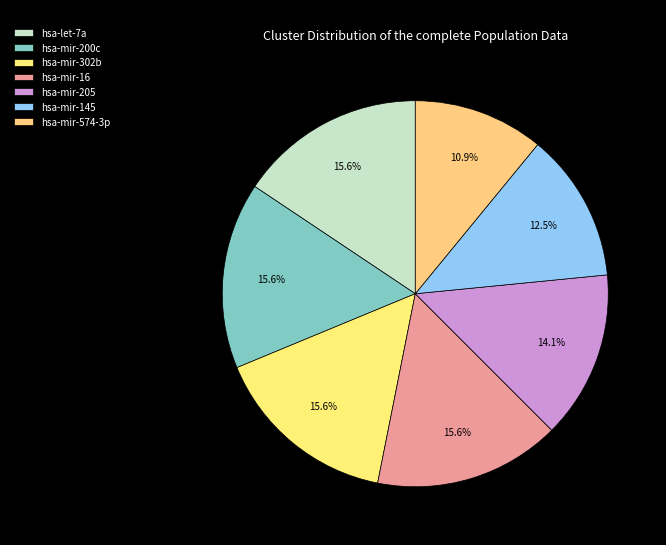

What percentage is the hsa-mir-574-3p slice, to the nearest percent?

11%